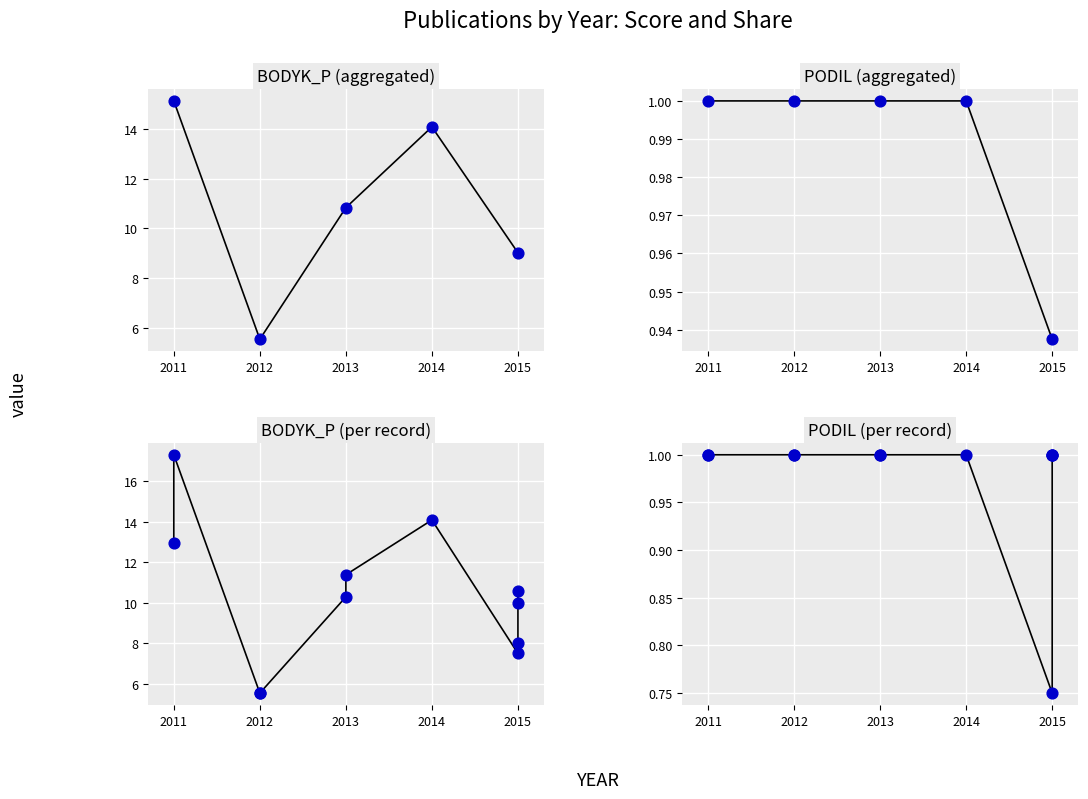

Which series contains the lowest Y value?

PODIL